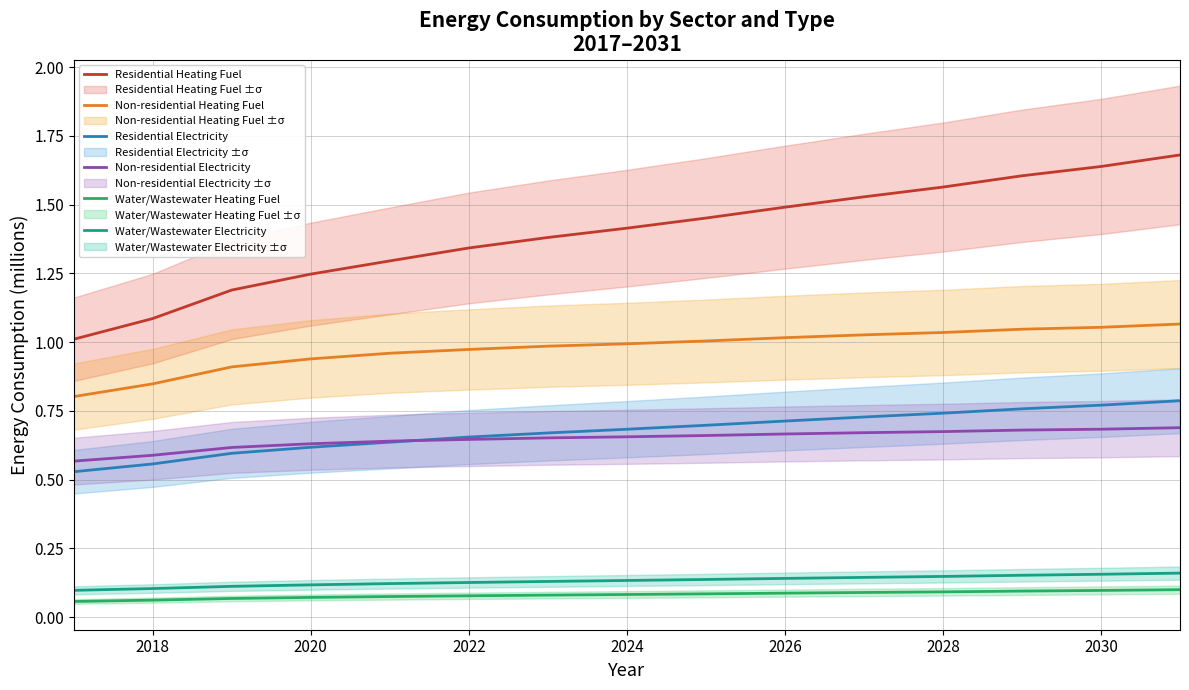

True or false: Non-residential Electricity has a value of 1.1 at 2020.

False